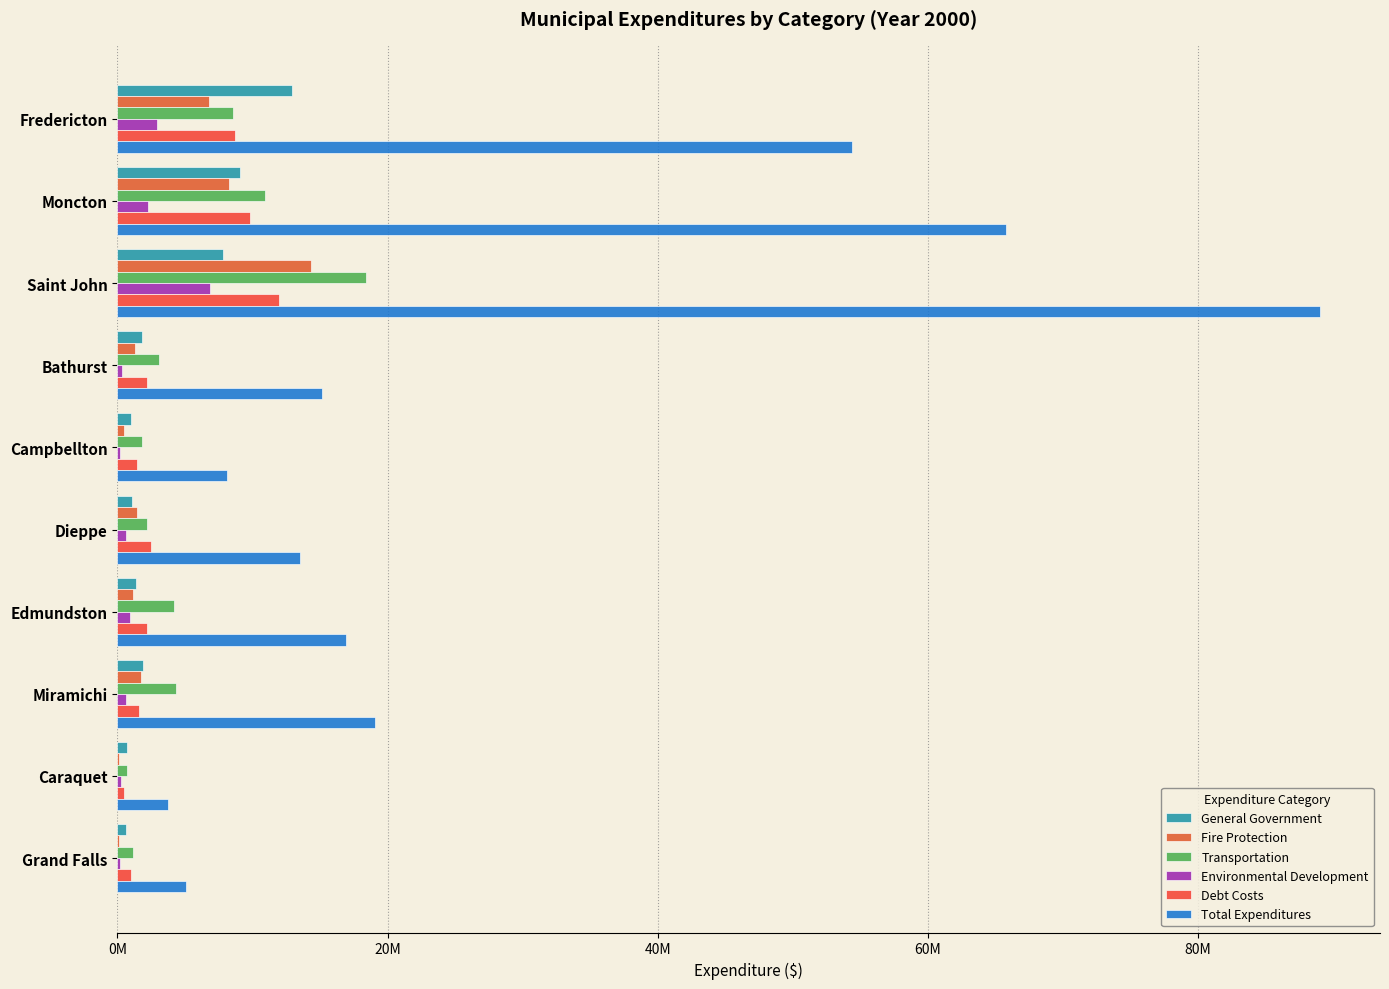

What is the average value of the Debt Costs series?

4187629